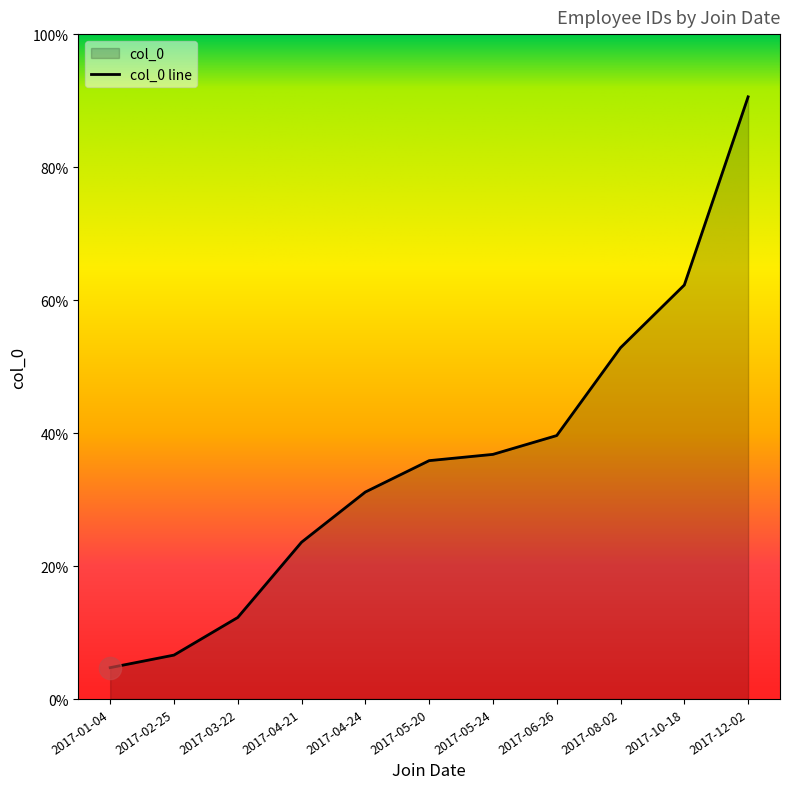

What is the ratio of the value at 2017-08-02 to the value at 2017-01-04?

11.2